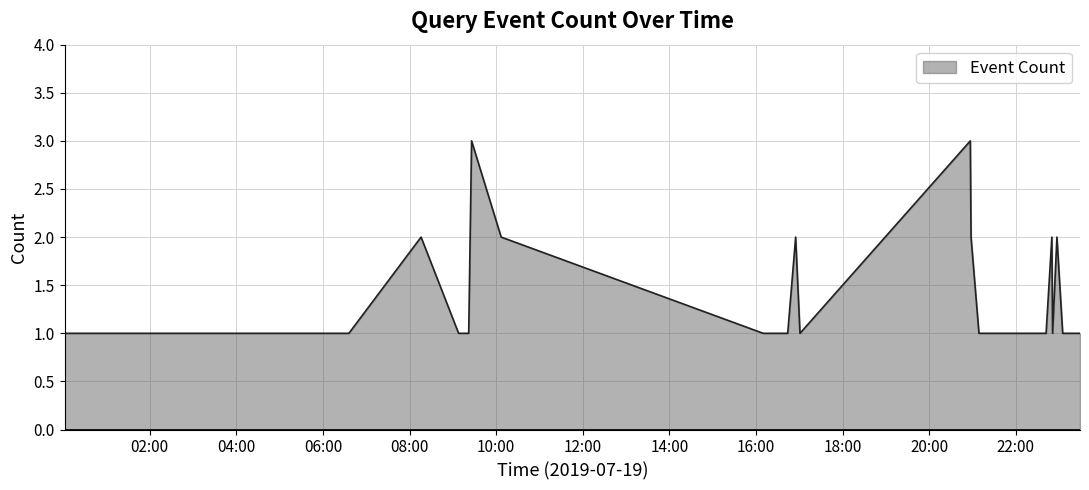

Count the number of categories in the chart.

35